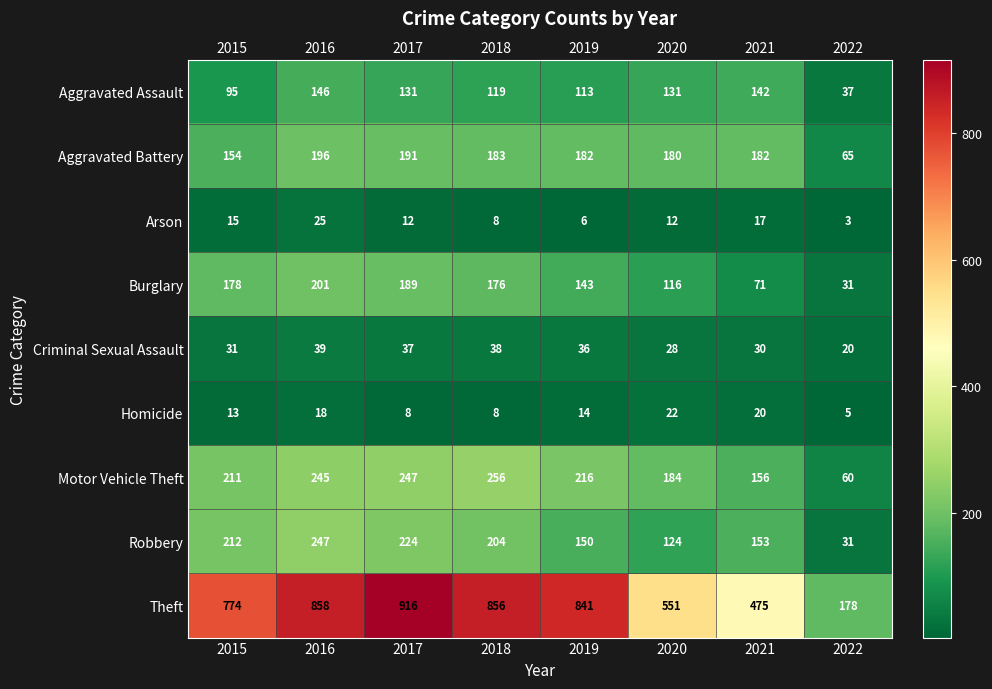

Which series changed the most between 2020 and 2022?

Theft